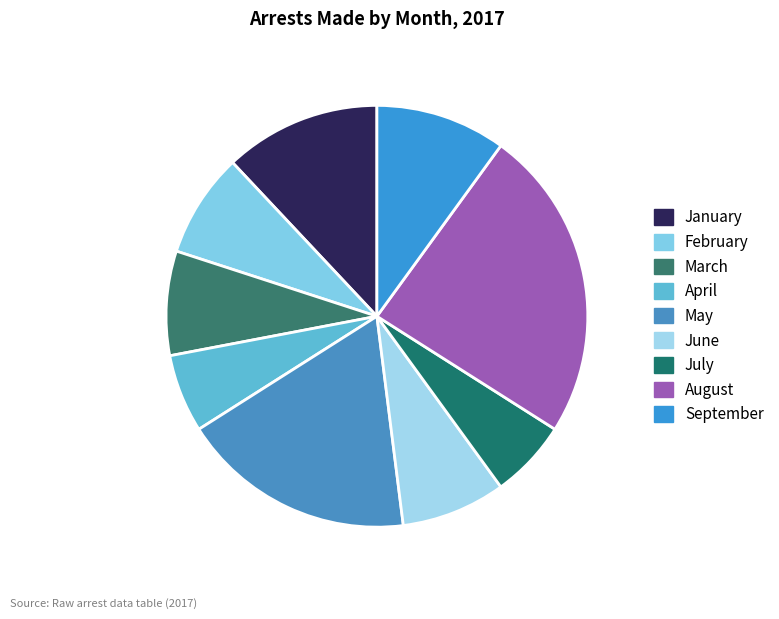

How many slices are in this pie chart?

9